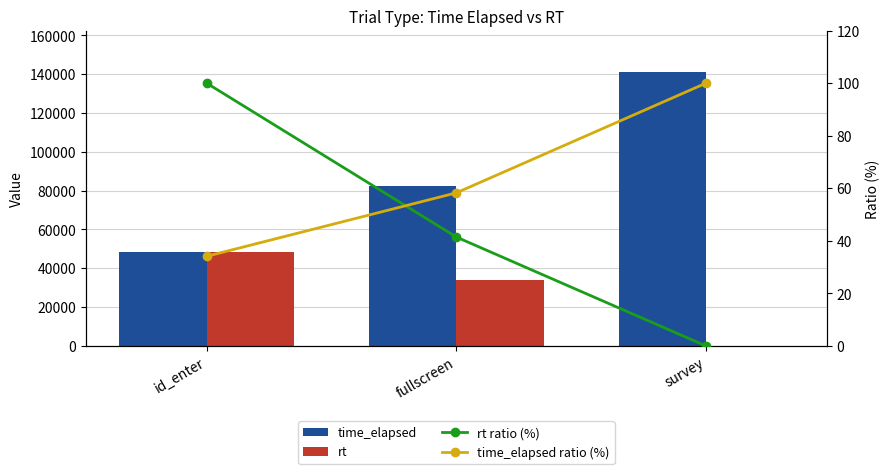

Reading left to right, extract all data points from this chart.

time_elapsed: 48191.0	82295.0	141239.0
rt: 48188.7	34101.0	0.0
rt ratio (%): 100.0	41.4	0.0
time_elapsed ratio (%): 34.1	58.3	100.0